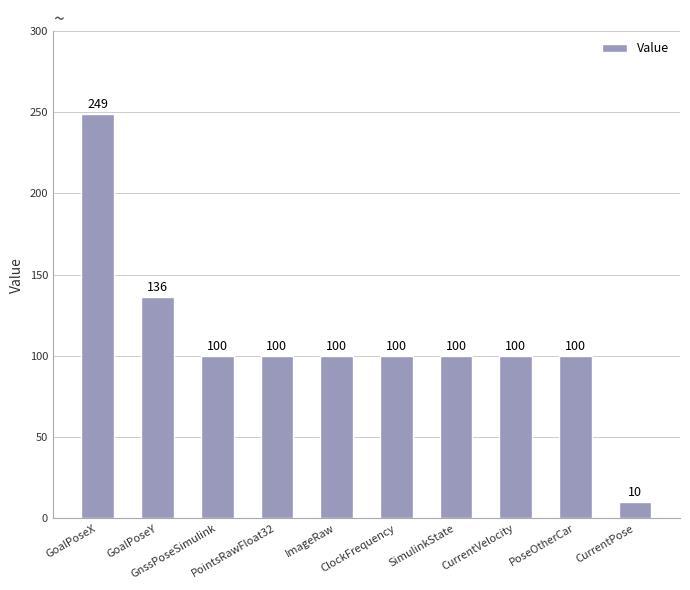

Reading left to right, list all the values displayed in this chart.

GoalPoseX=249	GoalPoseY=136	GnssPoseSimulink=100	PointsRawFloat32=100	ImageRaw=100	ClockFrequency=100	SimulinkState=100	CurrentVelocity=100	PoseOtherCar=100	CurrentPose=10